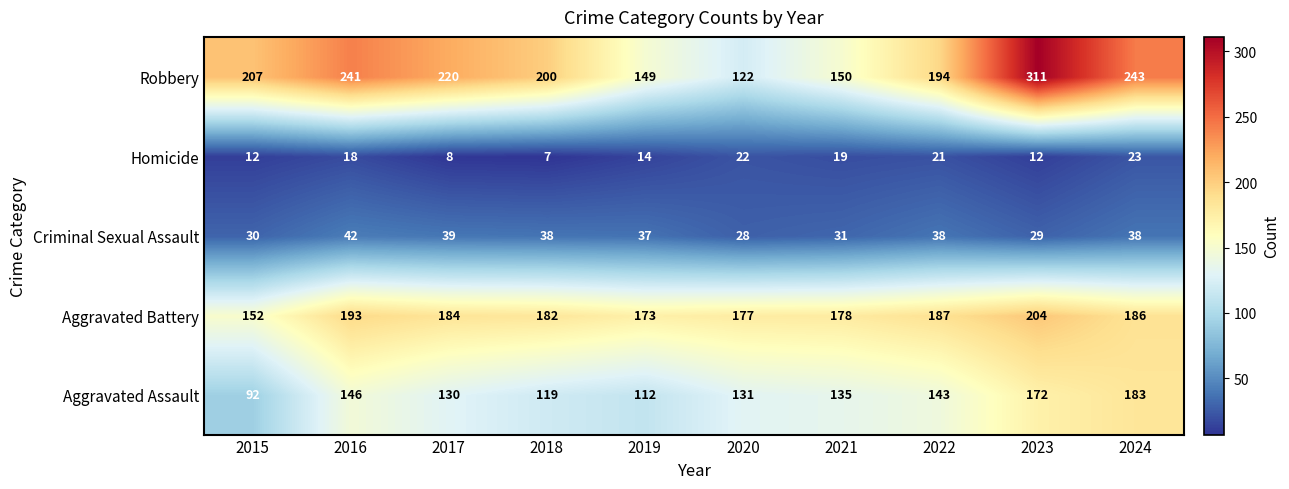

What is the difference between the Robbery values at 2024 and 2023?

68